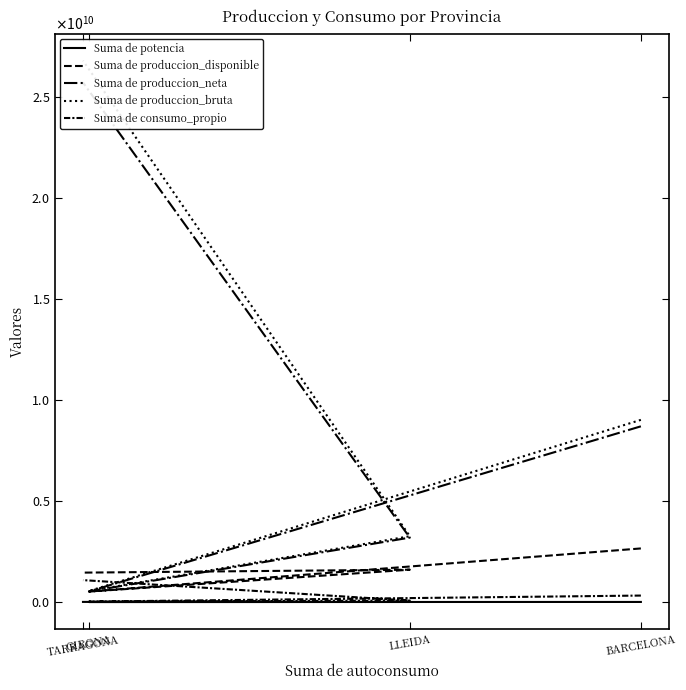

What is the difference between the maximum and minimum values in the Suma de produccion_bruta series?

26250200825.0